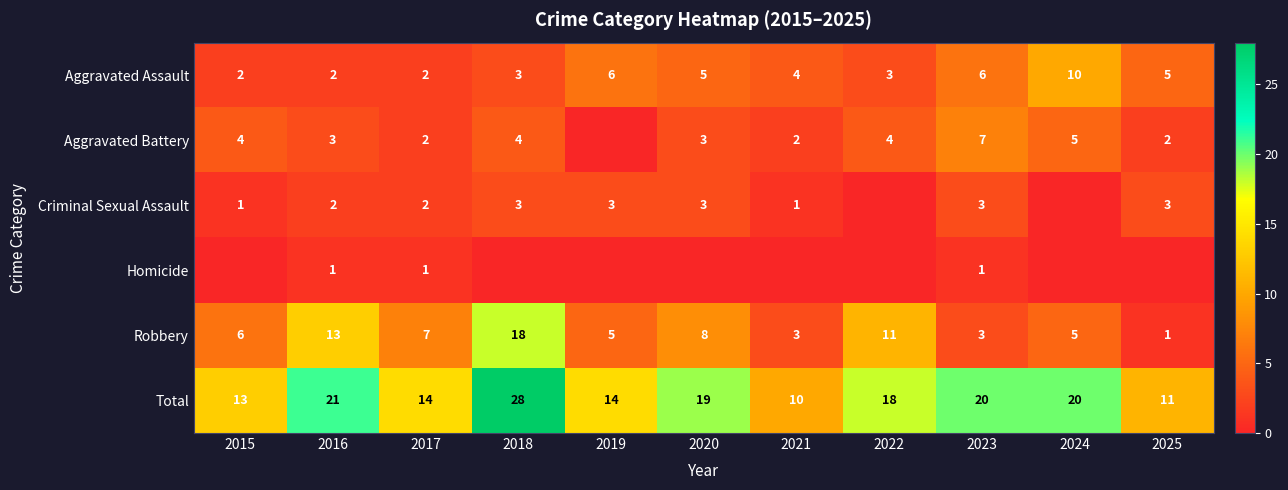

What is the difference between the maximum and minimum values in the Total series?

18